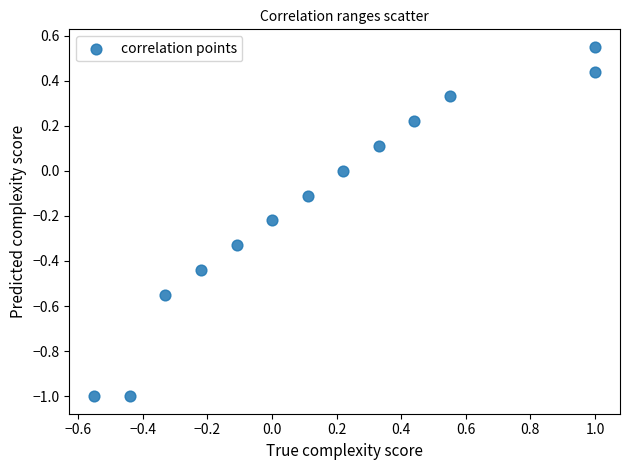

What is the range of X values (max minus min)?

1.6